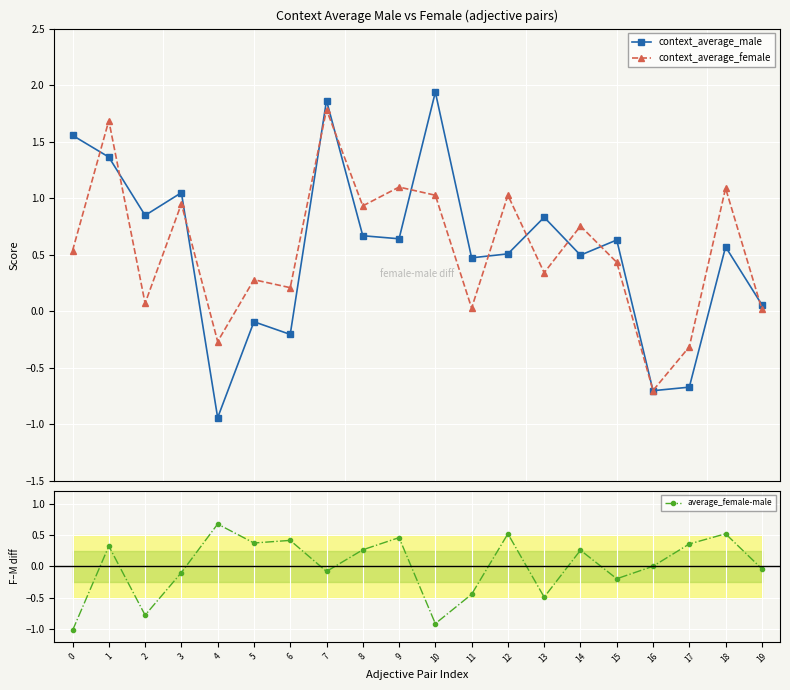

What is the difference between the context_average_male values at 11 and 18?

0.1